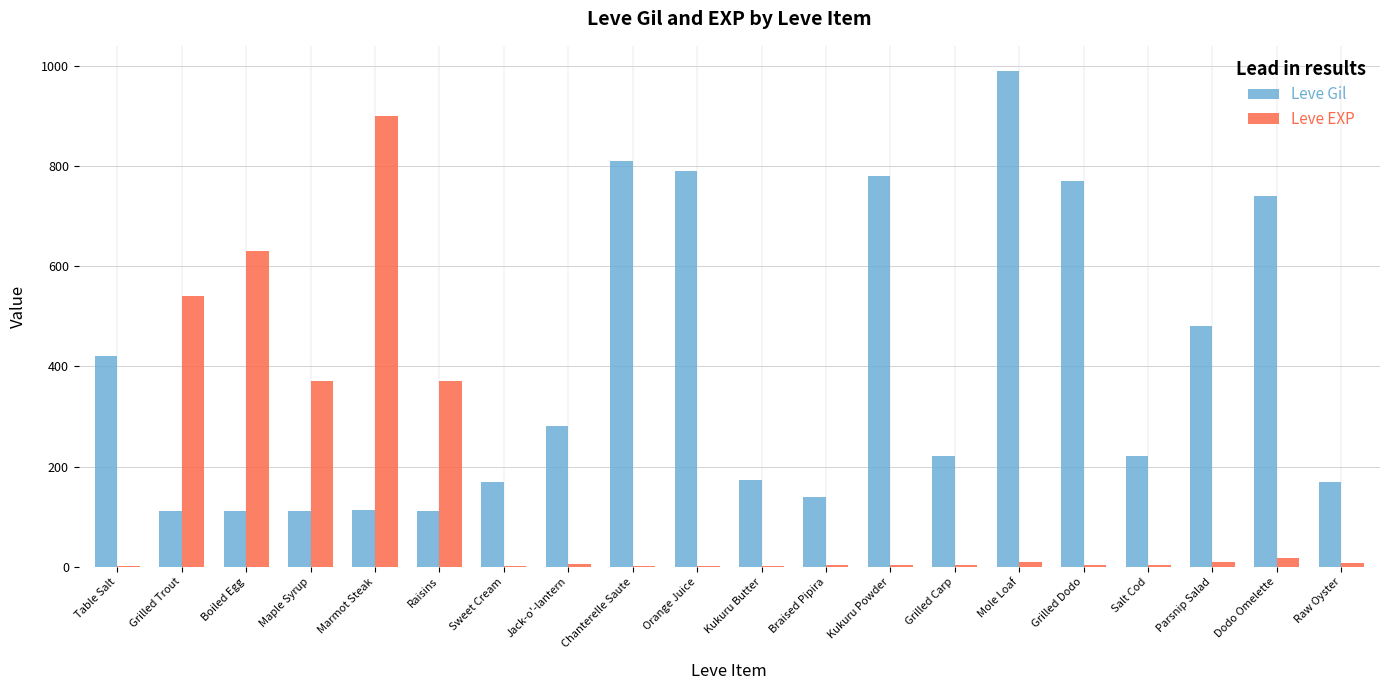

The value of Leve Gil at Dodo Omelette is 740. True or false?

True